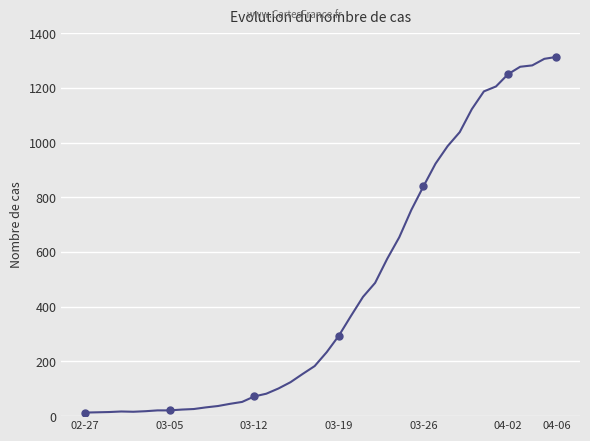

What is the greatest value displayed?

1313